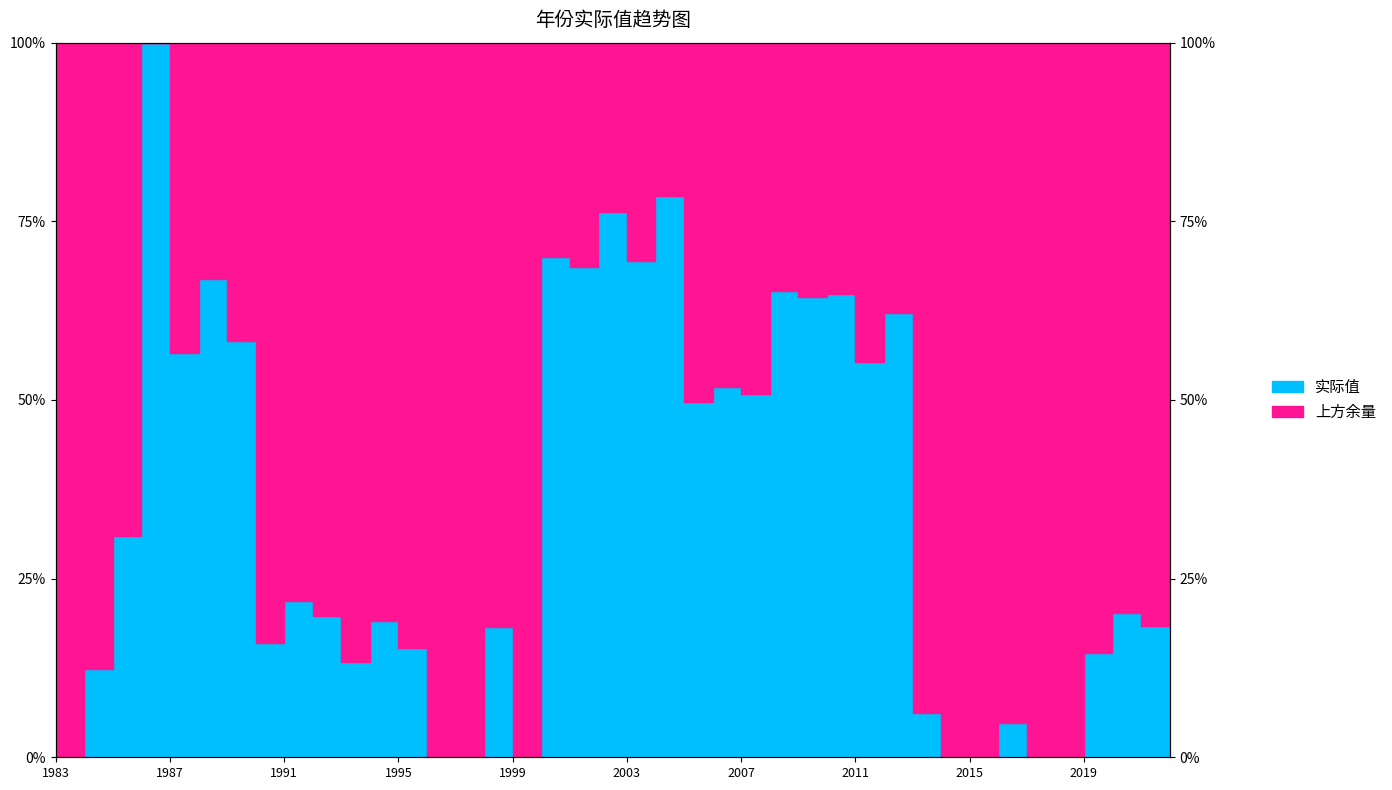

List the labels in order of value, smallest first.

1983, 1996, 1997, 1999, 2014, 2015, 2017, 2018, 2016, 2013, 1984, 1993, 2019, 1995, 1990, 1998, 2021, 1994, 1992, 2020, 1991, 2022, 1985, 2005, 2007, 2006, 2011, 1987, 1989, 2012, 2009, 2010, 2008, 1988, 2001, 2003, 2000, 2002, 2004, 1986